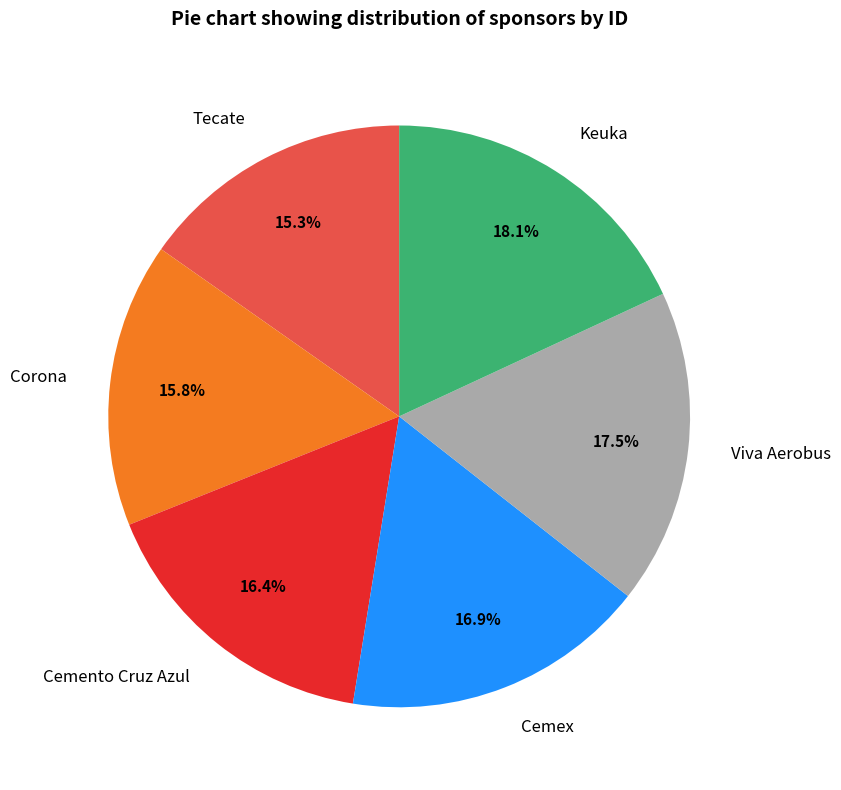

Combined, what portion of the pie is Corona and Tecate?

31.1%